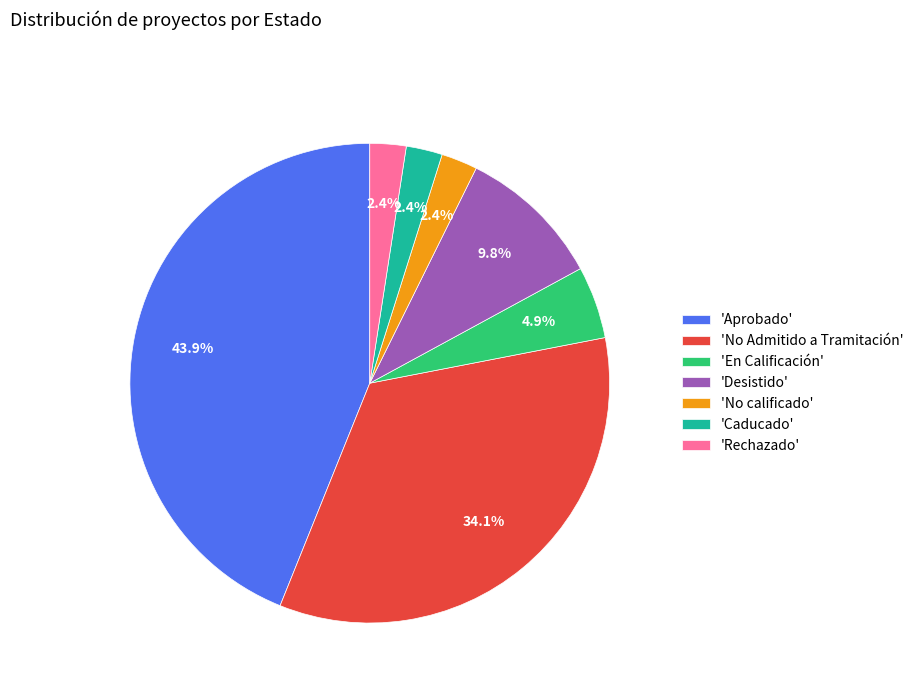

Combined, do 'En Calificación' and 'No calificado' account for over 50%?

No